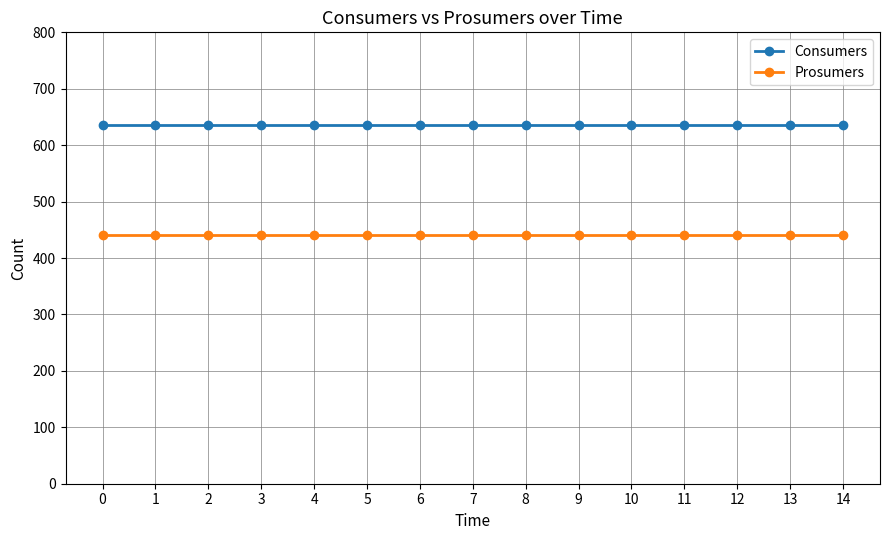

True or false: Prosumers and Consumers intersect in this chart.

False